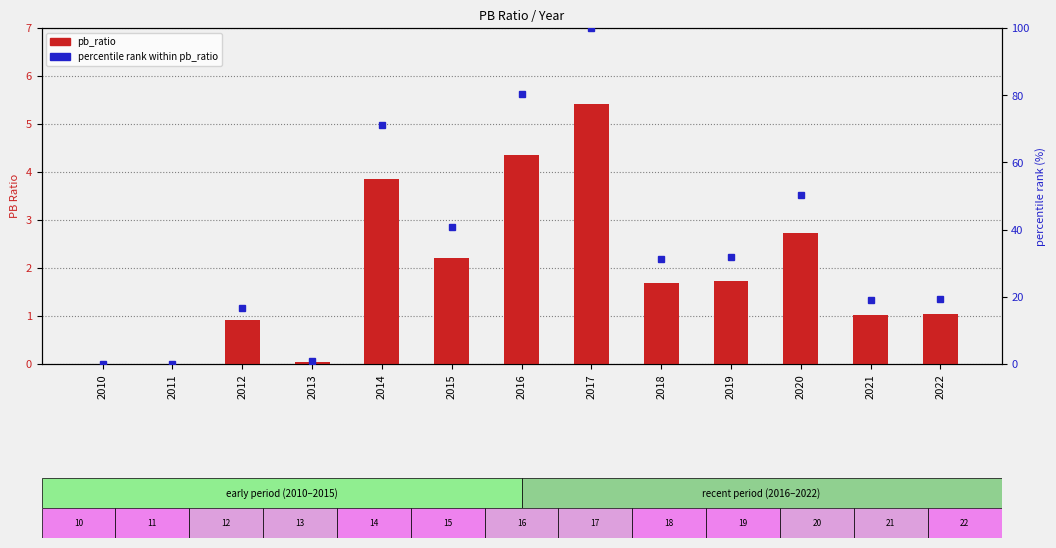

List the series in order of their overall mean, highest first.

percentile rank within pb_ratio, pb_ratio